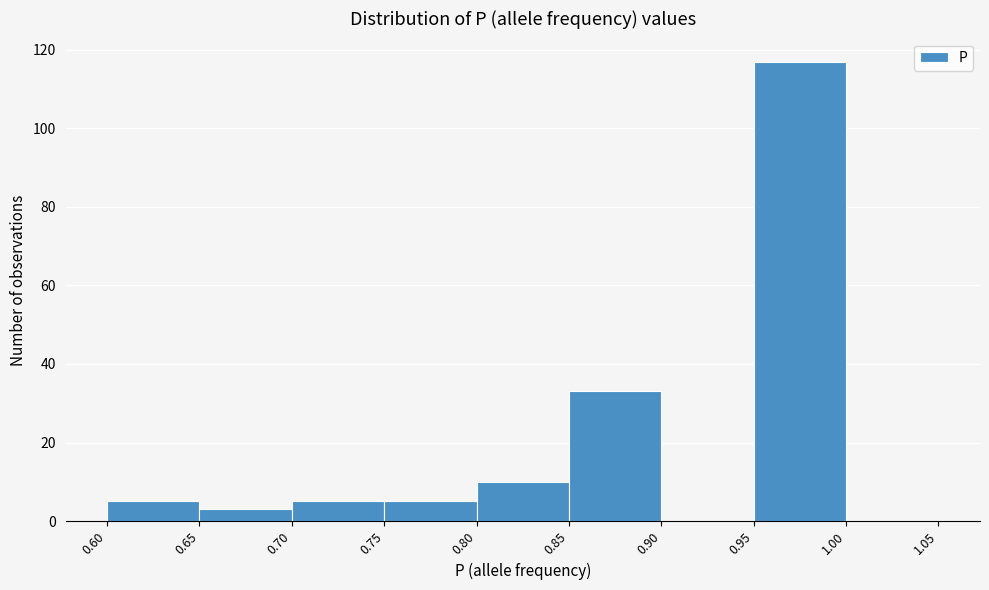

Over which range of the x-axis is the bar tallest?

0.95 to 1.00